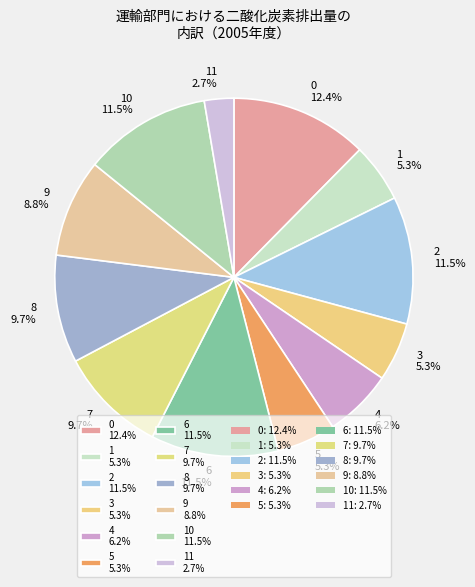

To the nearest percent, what is the difference between the largest and smallest slice percentages?

10%